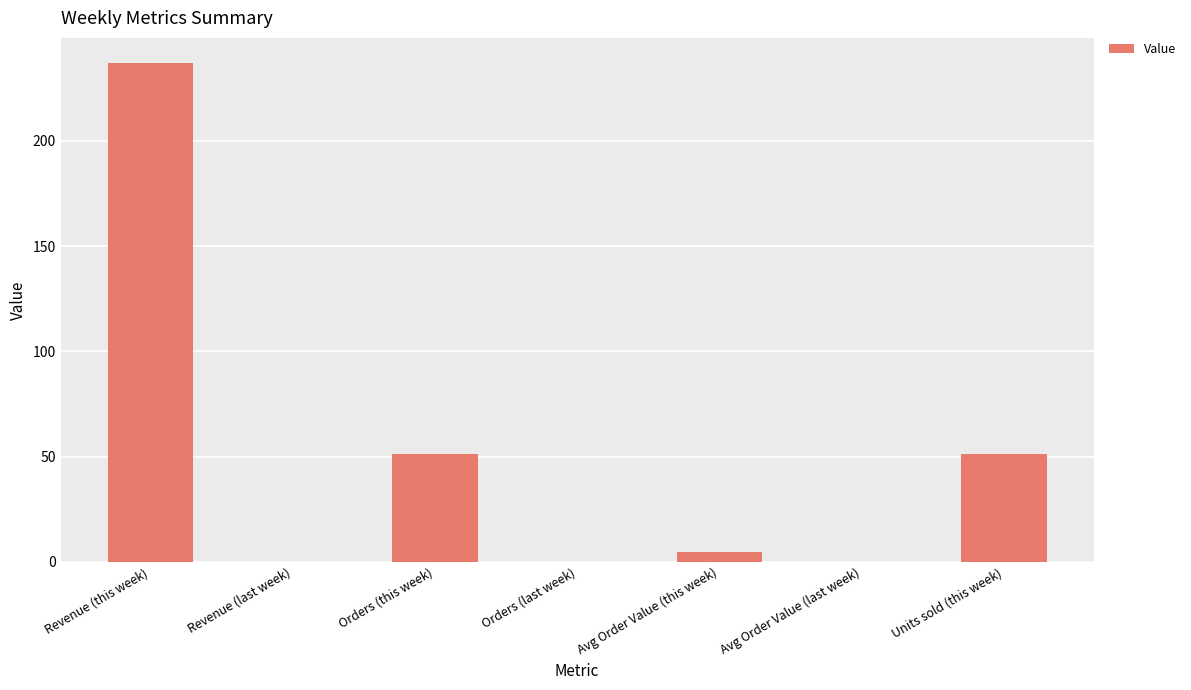

At which category does the chart reach its peak across all series?

Revenue (this week)